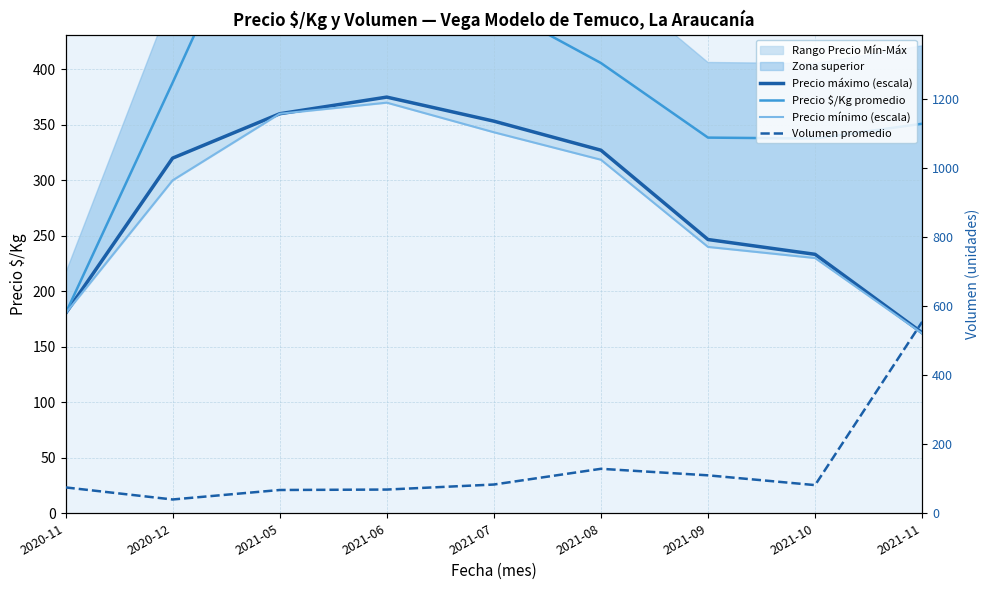

At 2021-10, list the series in order from smallest to largest.

Volumen promedio, Precio mínimo (escala), Precio máximo (escala), Precio $/Kg promedio